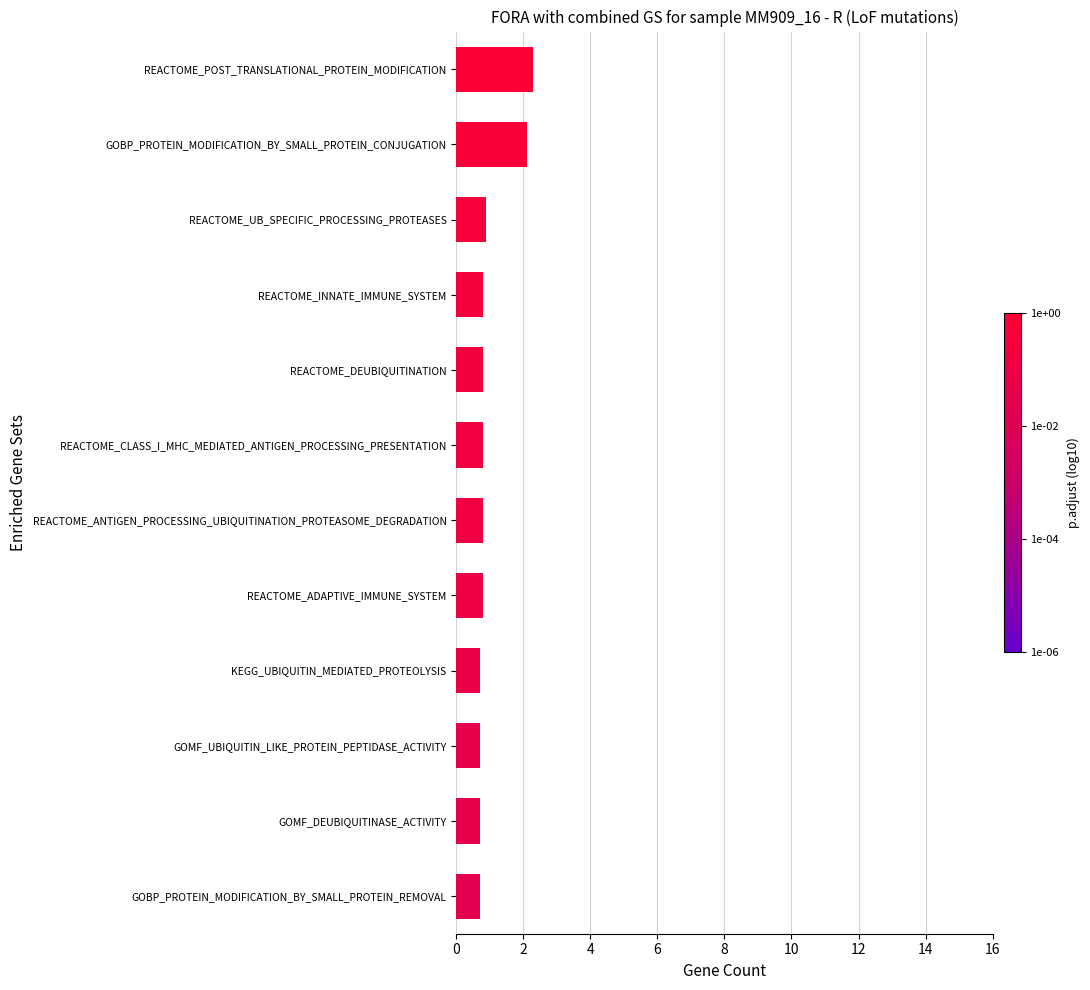

What is the label of the 6th bar from the top?

REACTOME_CLASS_I_MHC_MEDIATED_ANTIGEN_PROCESSING_PRESENTATION